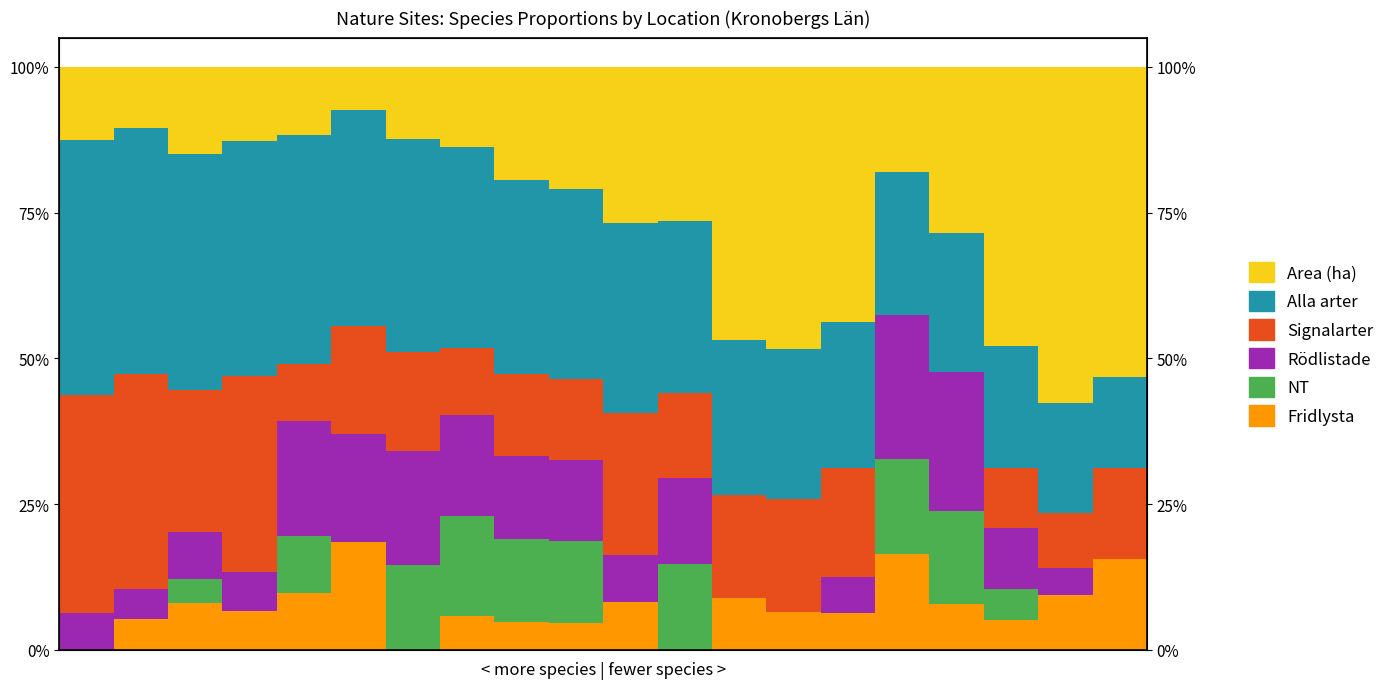

The value of NT at 15 is 27.4. True or false?

False